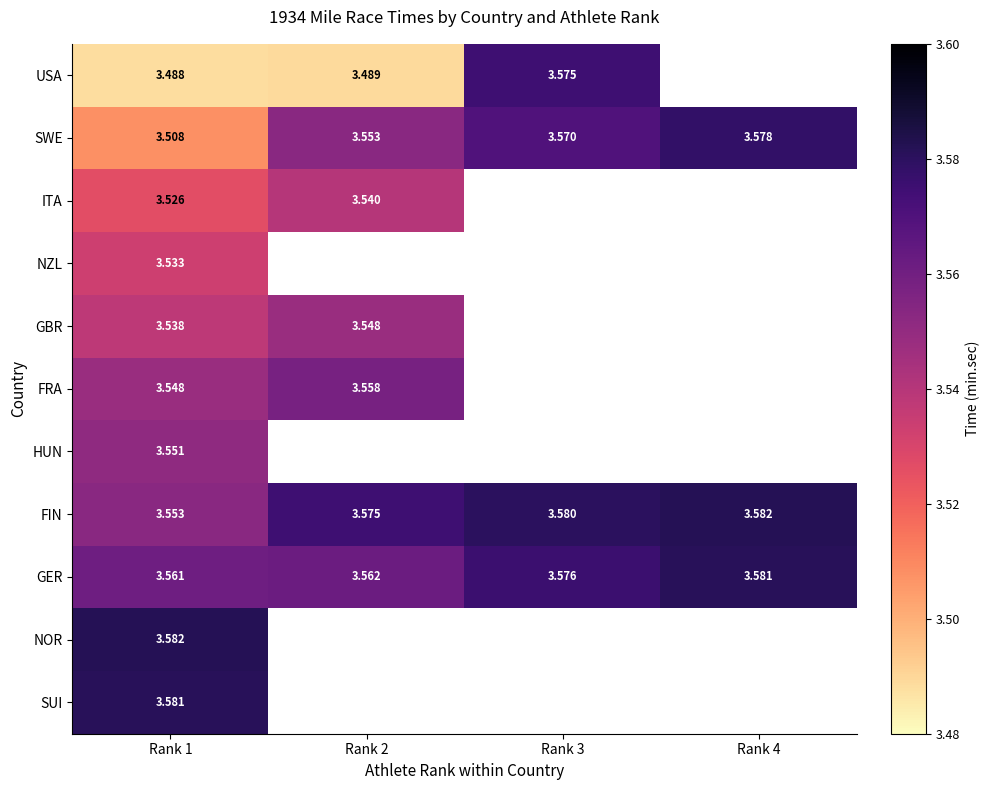

Is the value of SWE at Rank 4 greater than the value of ITA at Rank 1?

Yes